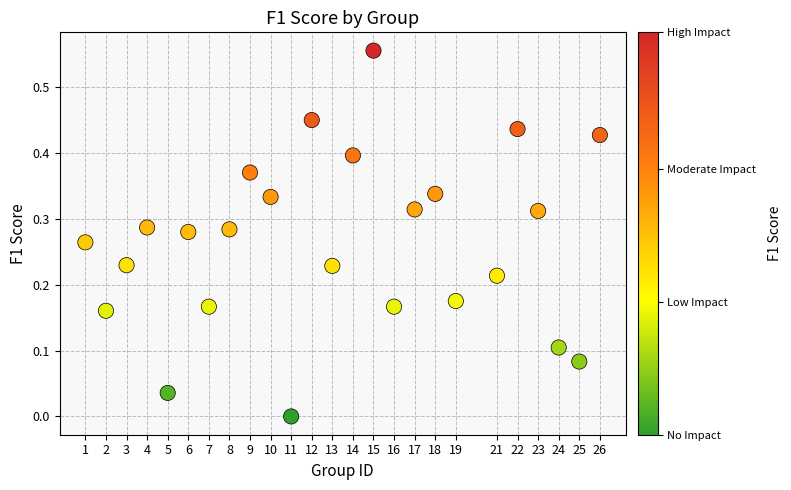

What is the range of X values (max minus min)?

25.0